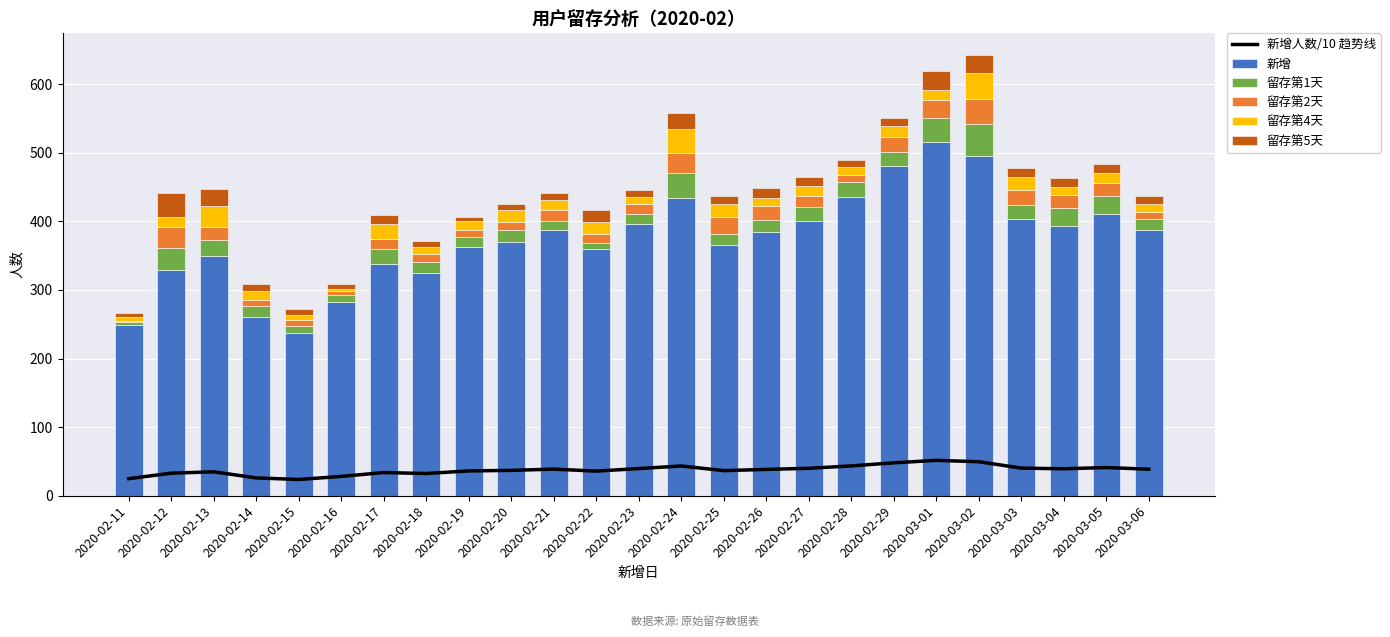

At which category does the chart reach its peak across all series?

2020-03-01